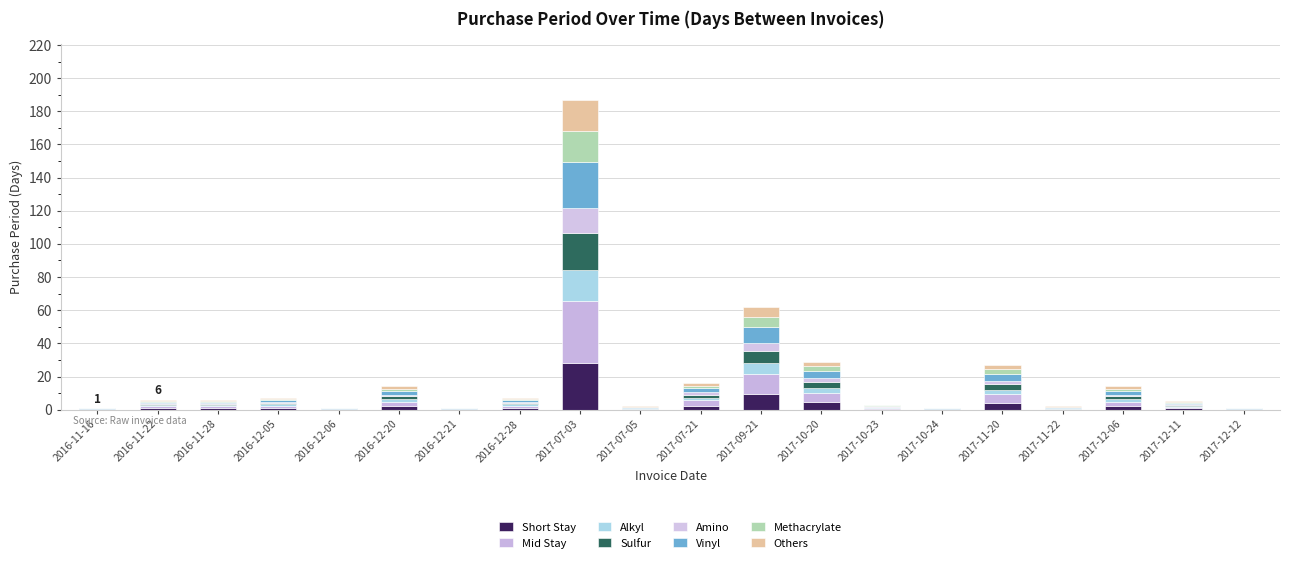

Does the chart contain stacked bars?

Yes